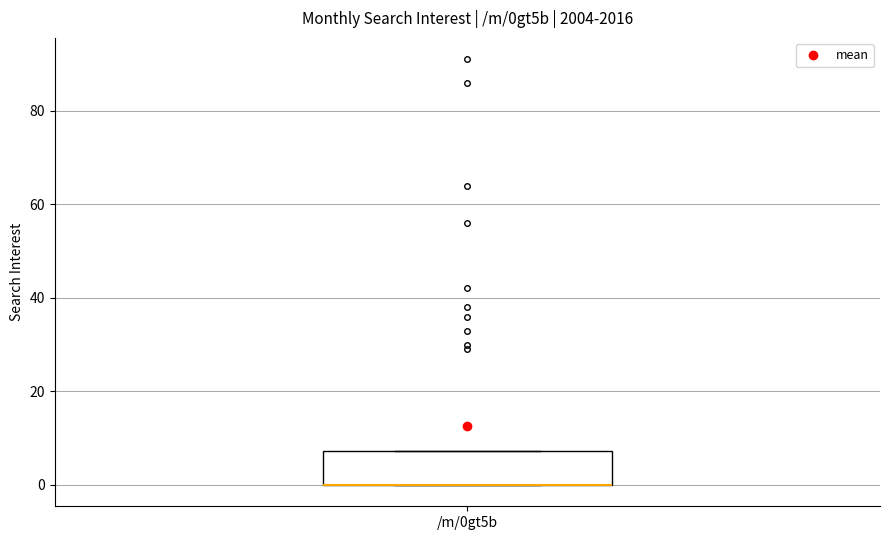

Transcribe this box plot: give where the median line is, the range the box spans, and where the two whiskers end, as read against the y-axis. The values are not printed on the chart, so give them approximately, as read against the axis.

median 0 (drawn on the box's lower edge), box 0 to 8, whiskers 0 to 8